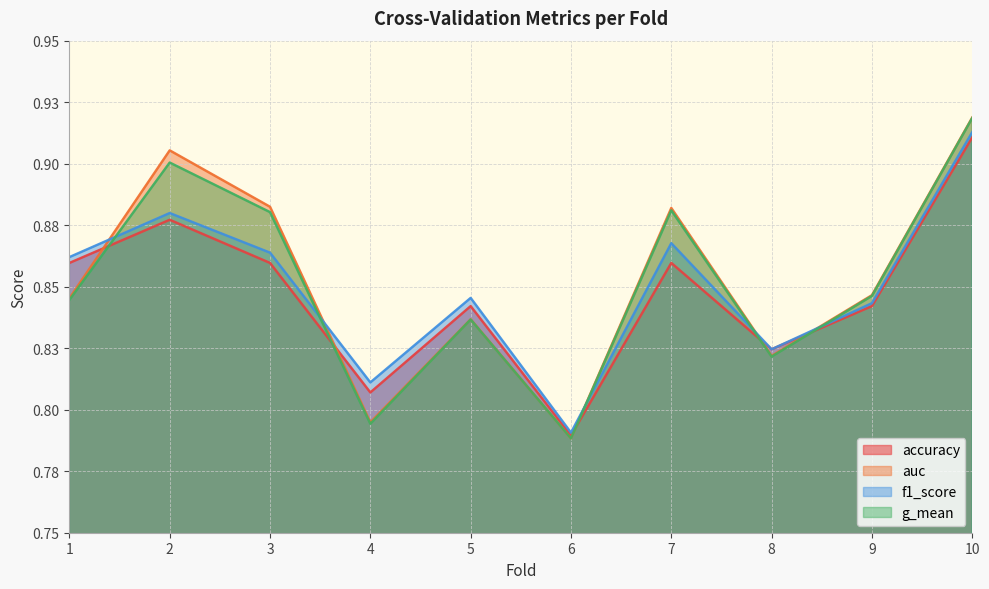

Does the chart display data point markers on the line(s)?

No